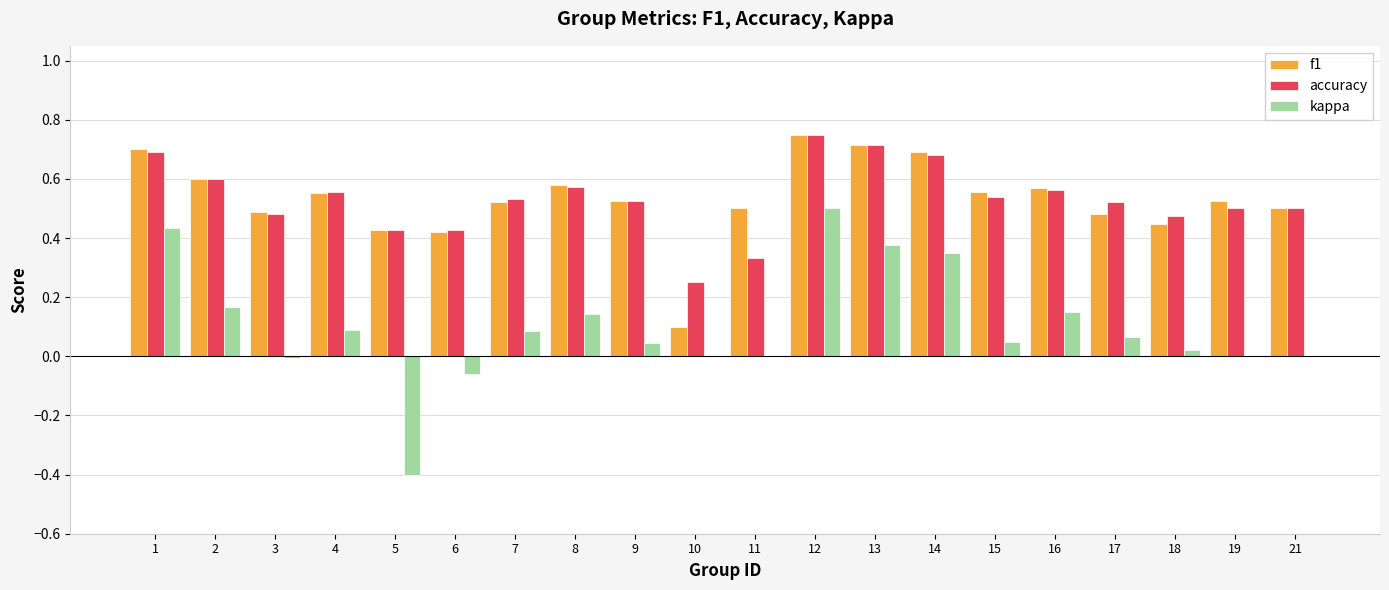

True or false: kappa has a value of 0.0 at 10.

True